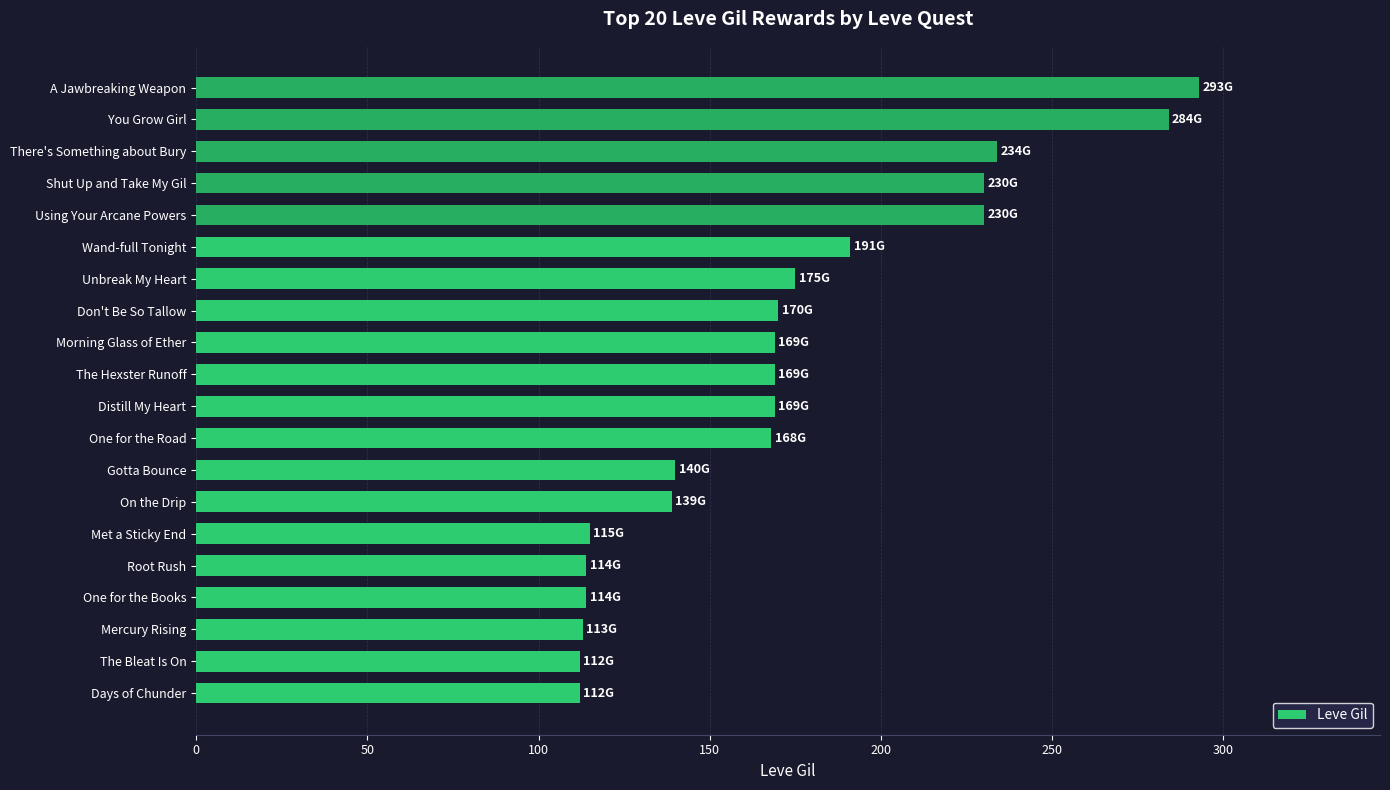

Where is the data nearest to the value 202?

Wand-full Tonight